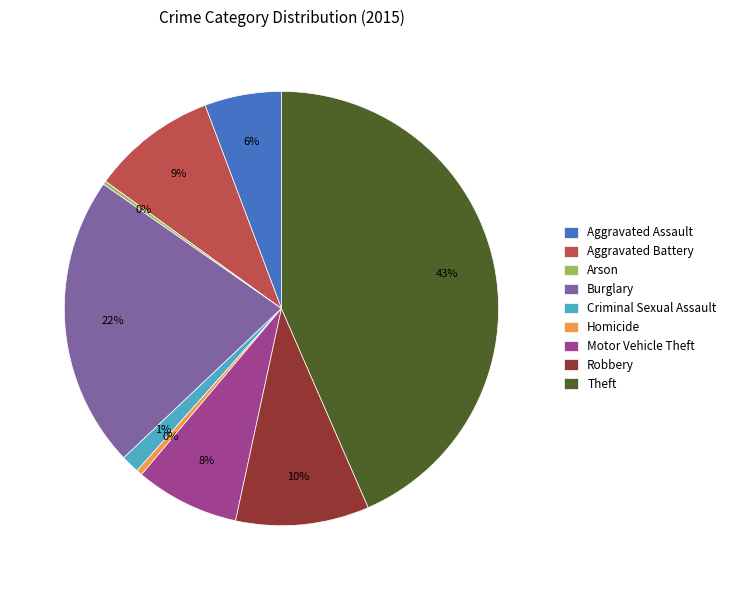

True or false: Aggravated Assault accounts for 6% of the total.

True